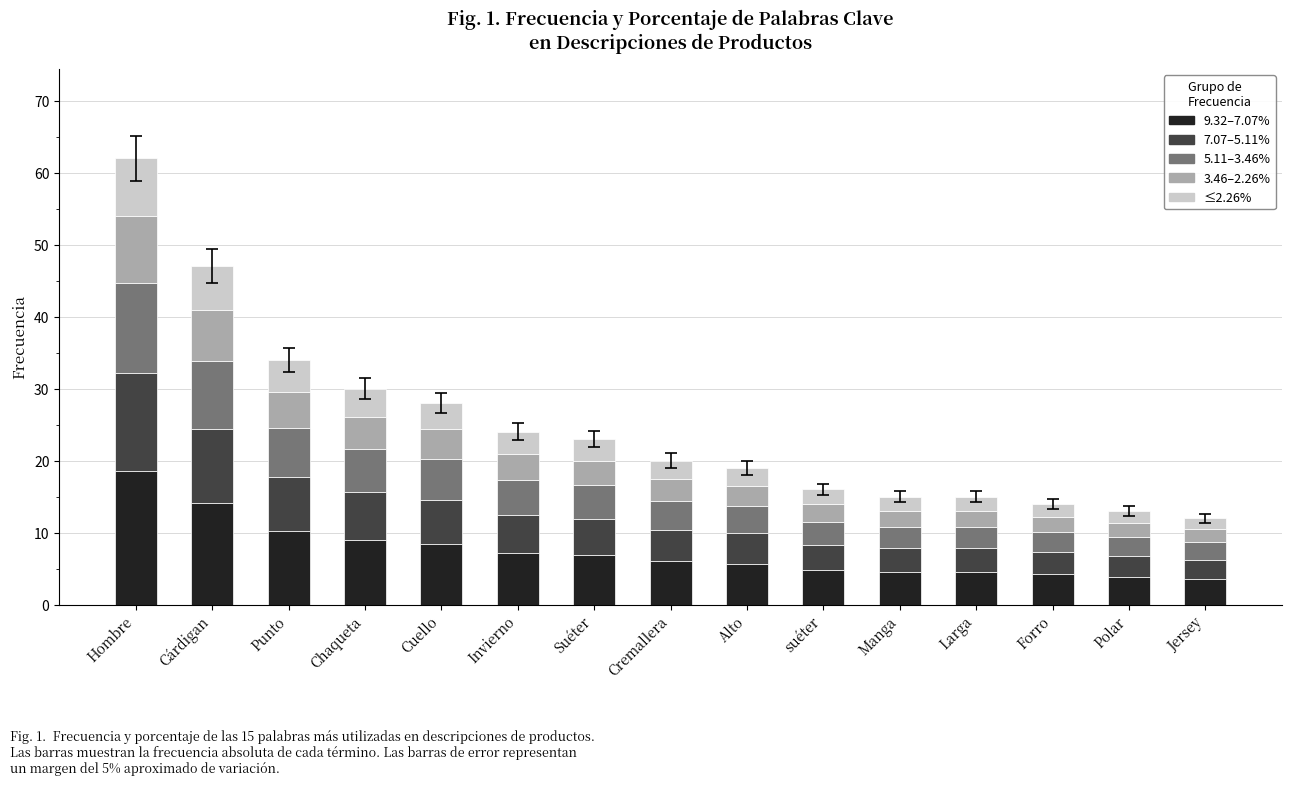

What is the total value across all series at Alto?

19.0